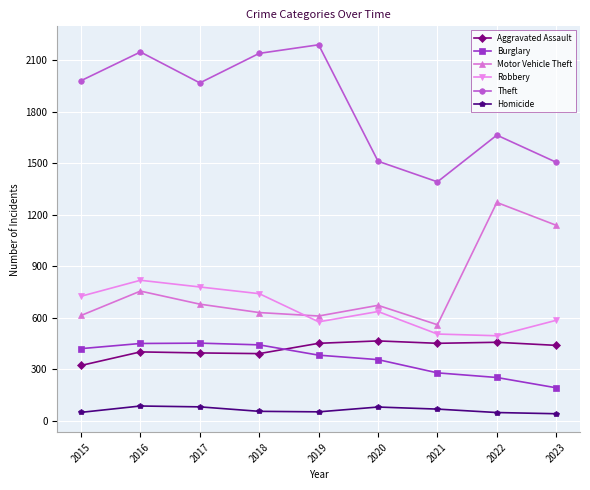

What is the difference between the second highest and second lowest values in the Burglary series?

198